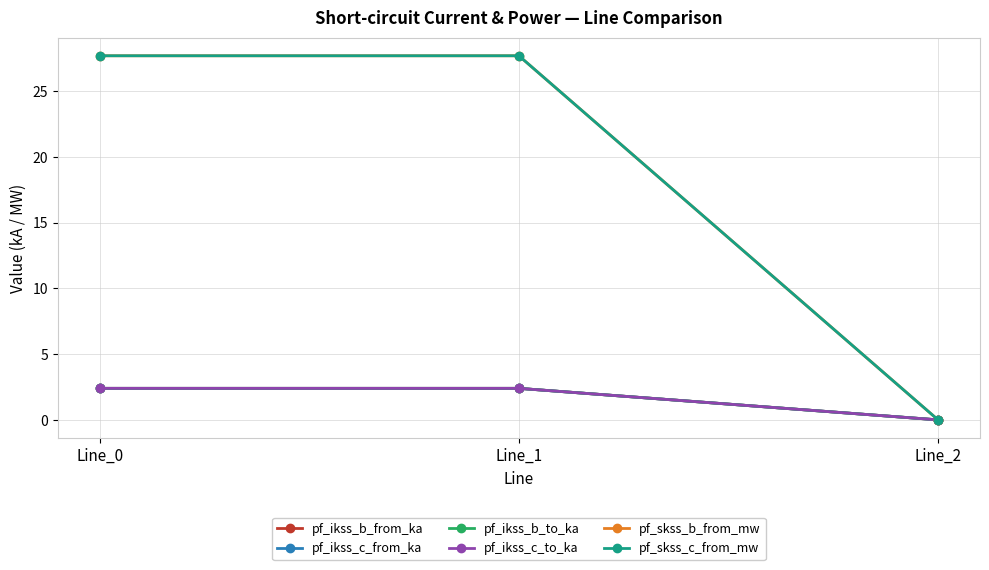

How many pf_ikss_c_from_ka values are between 0 and 2?

1